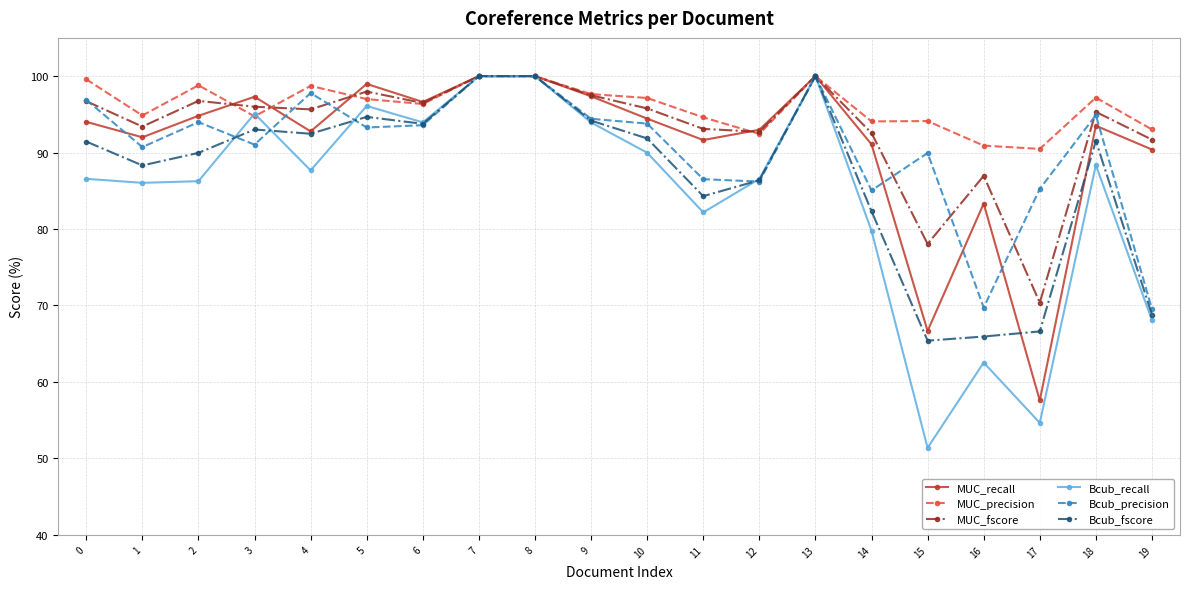

Between 11 and 17, which series saw the biggest shift?

MUC_recall